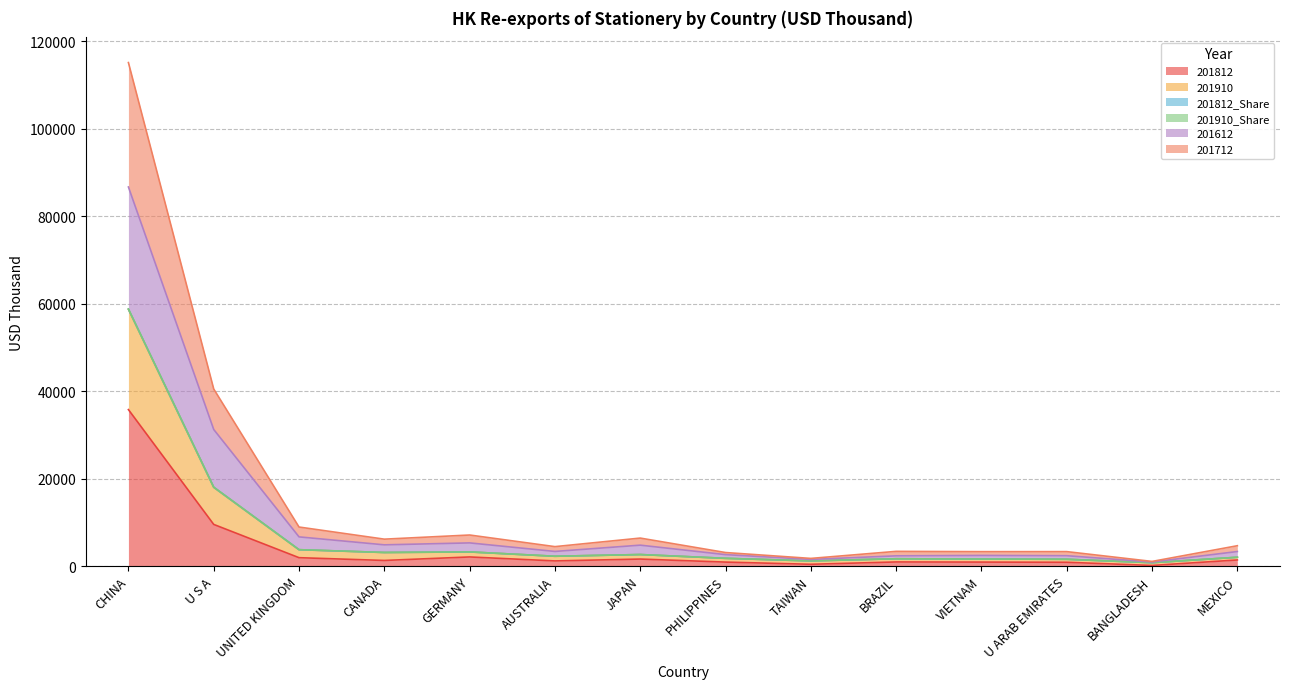

What is the lowest value of the 201812_Share series?

760.8